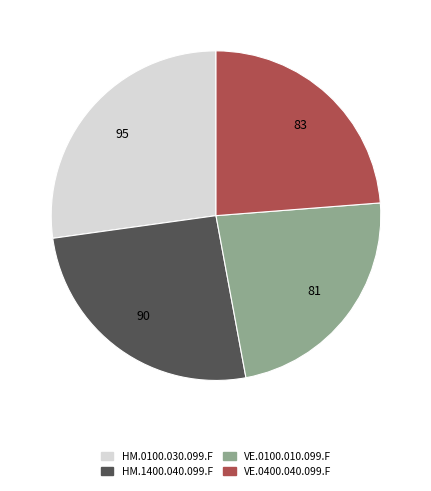

Combined, do VE.0400.040.099.F and VE.0100.010.099.F account for over 50%?

No